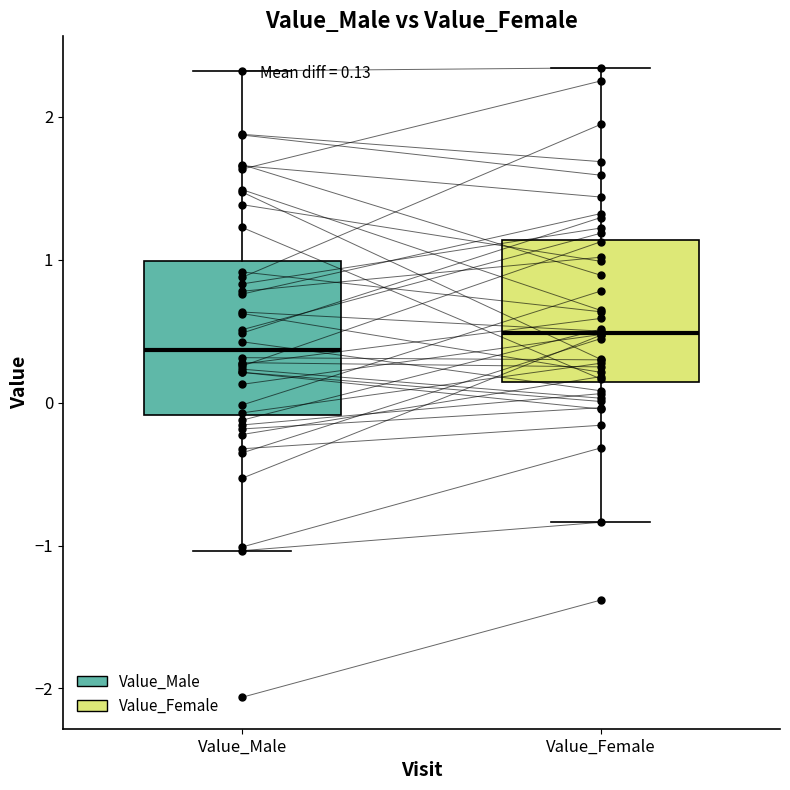

Which box's median line is the highest?

Value_Female